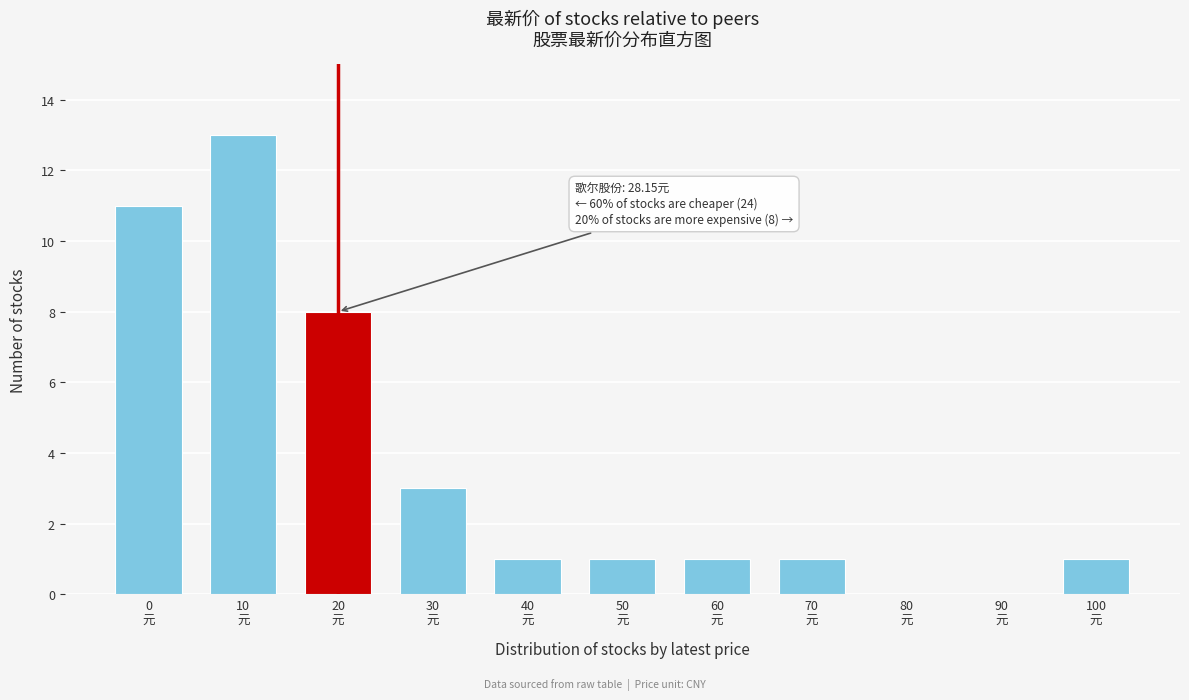

What is the greatest value displayed?

13